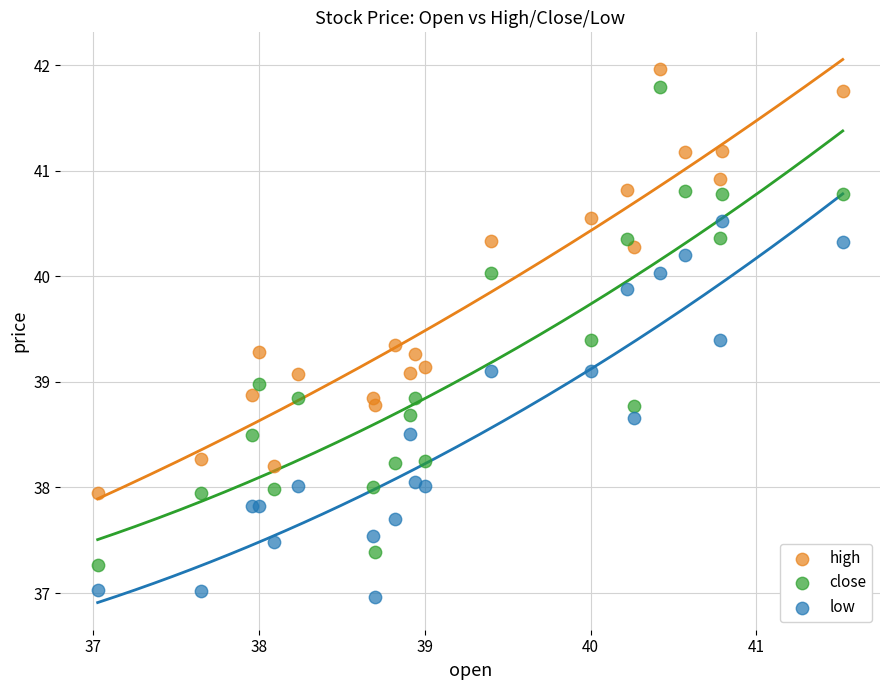

Which series has the largest Y range (max minus min)?

close